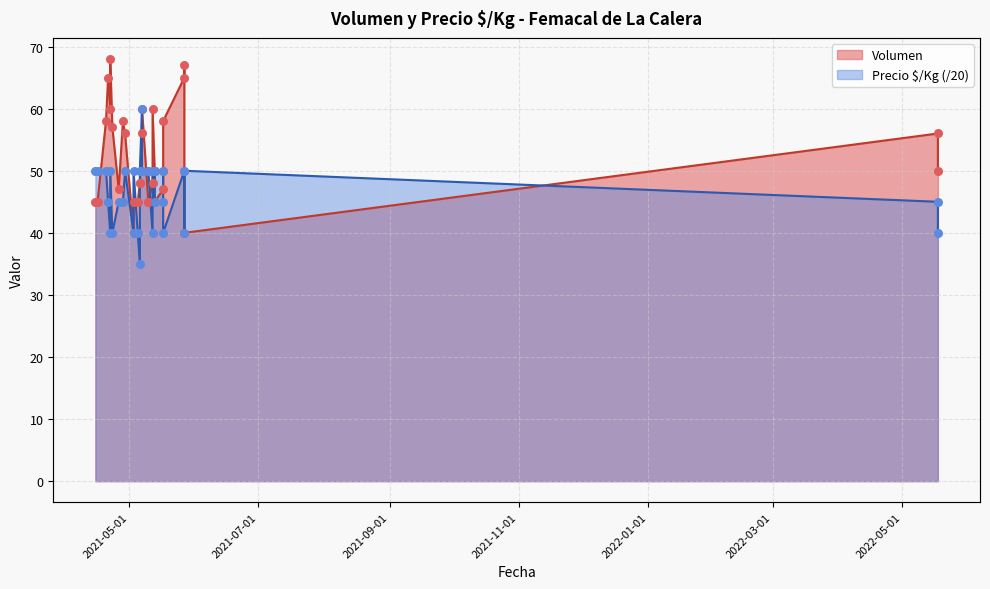

Is the value of Volumen at 2021-05-27 greater than the value of Precio $/Kg at 2021-04-16?

Yes